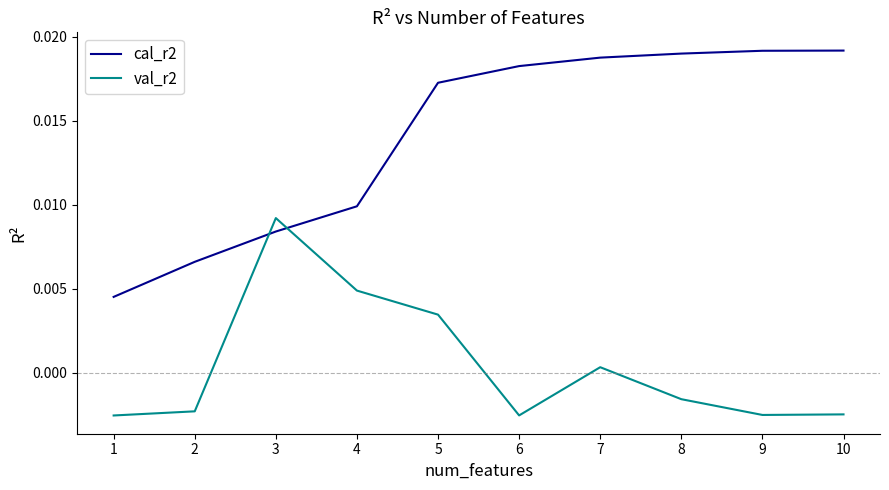

Rank the series at 3 from highest to lowest value.

val_r2, cal_r2